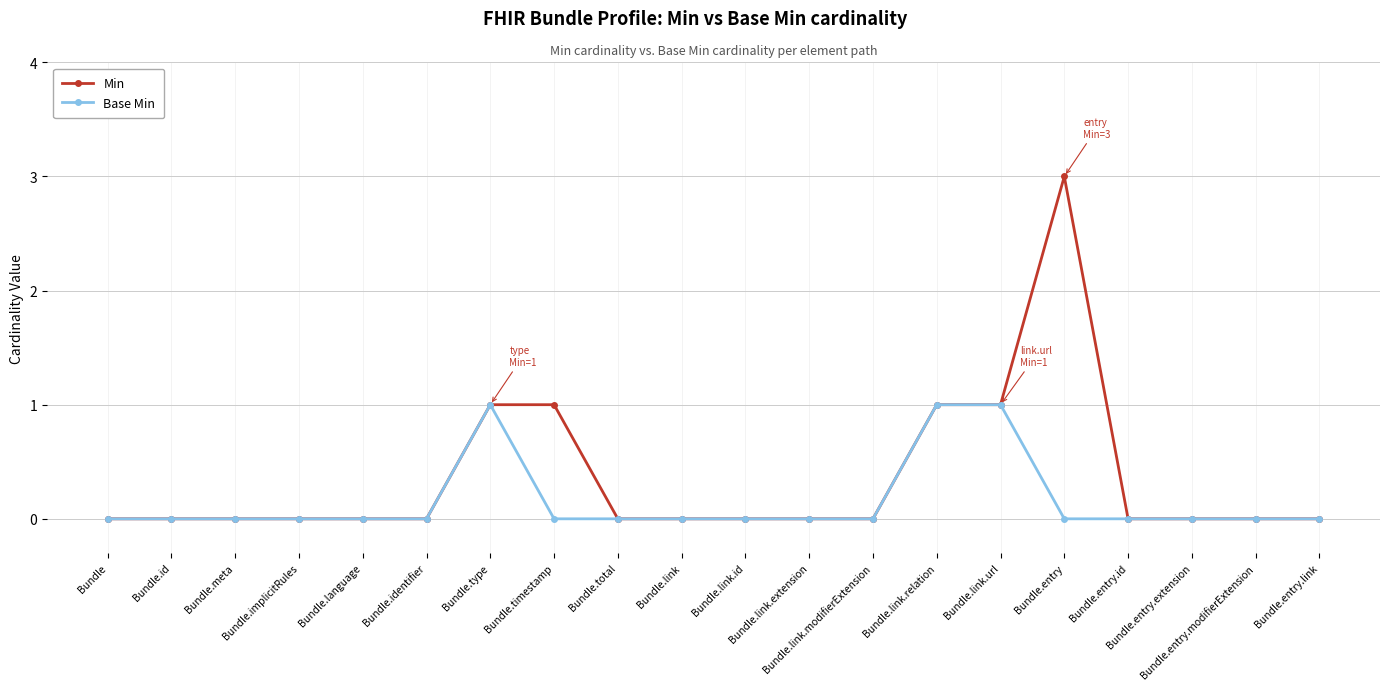

Which series has the widest spread of values?

Min